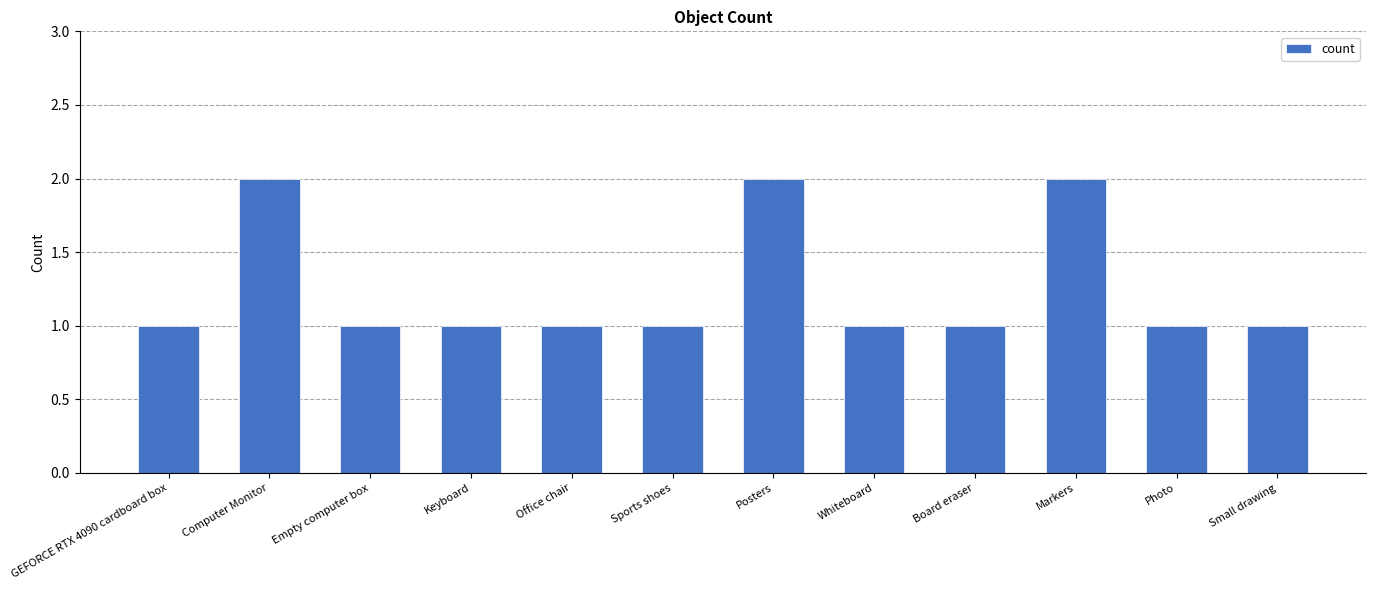

What is the label of the 2nd bar from the left?

Computer Monitor